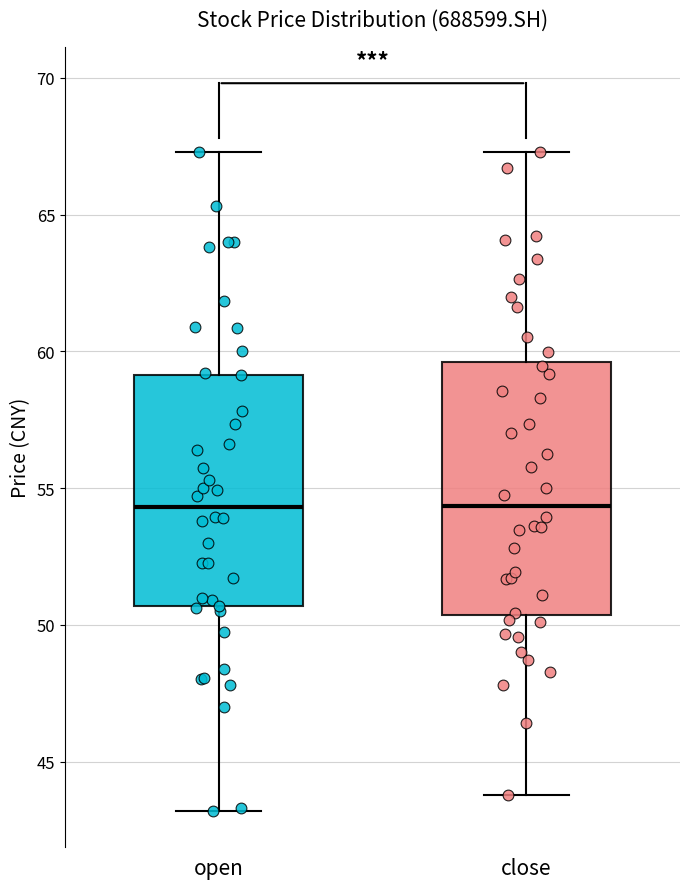

Comparing the boxes themselves (not the whiskers), which one is the tallest?

close